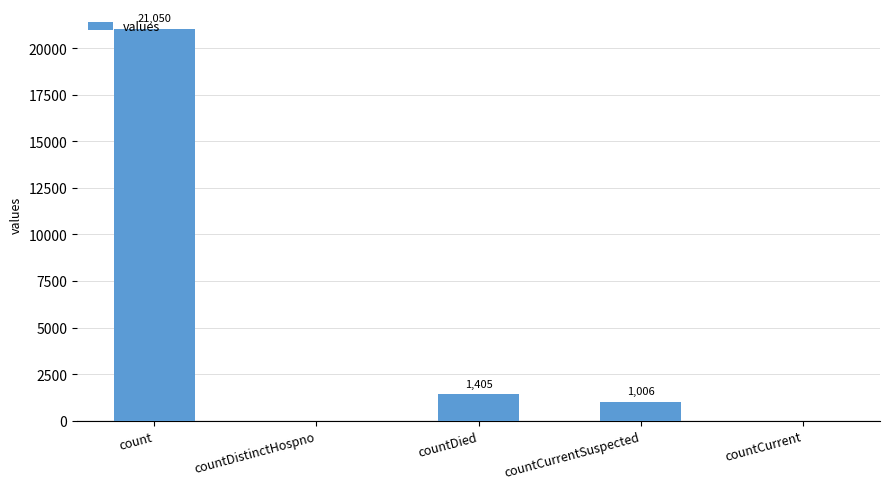

Reading left to right, extract all data points from this chart.

21050	0	1405	1006	0